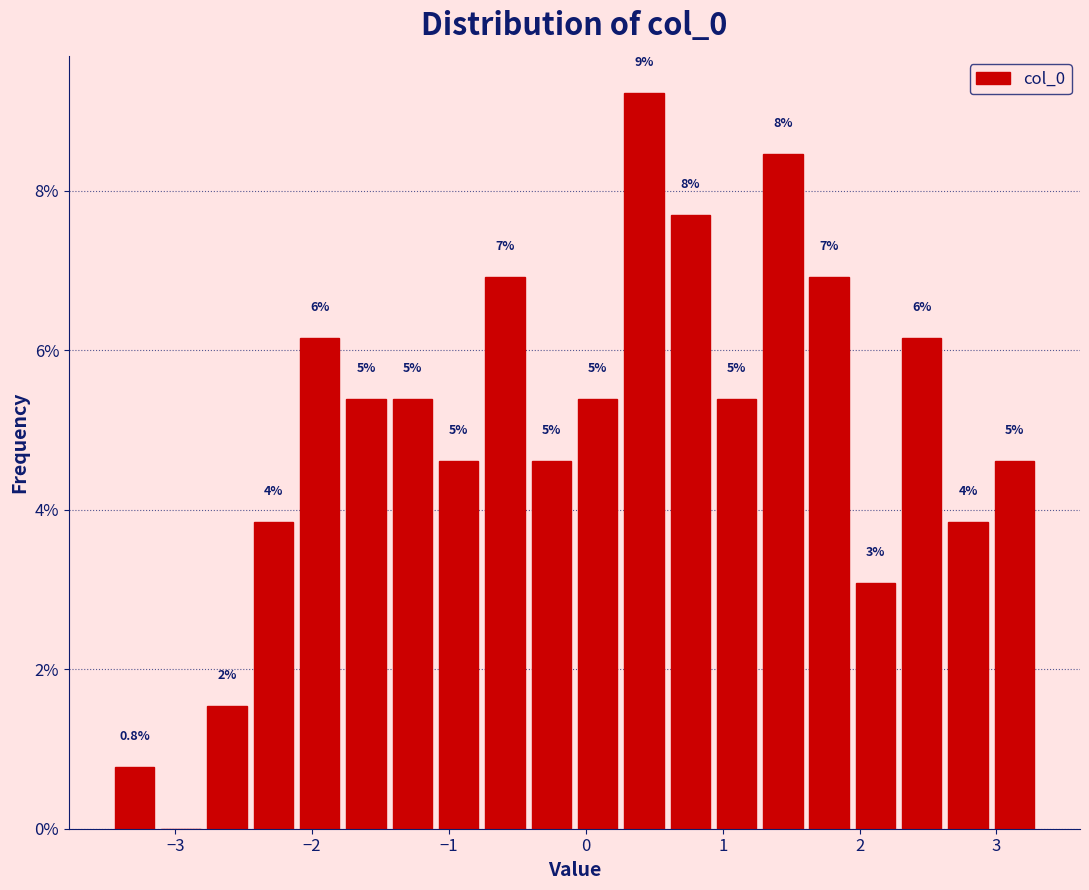

Read against the x-axis, roughly where is the centre of the tallest bar?

0.4